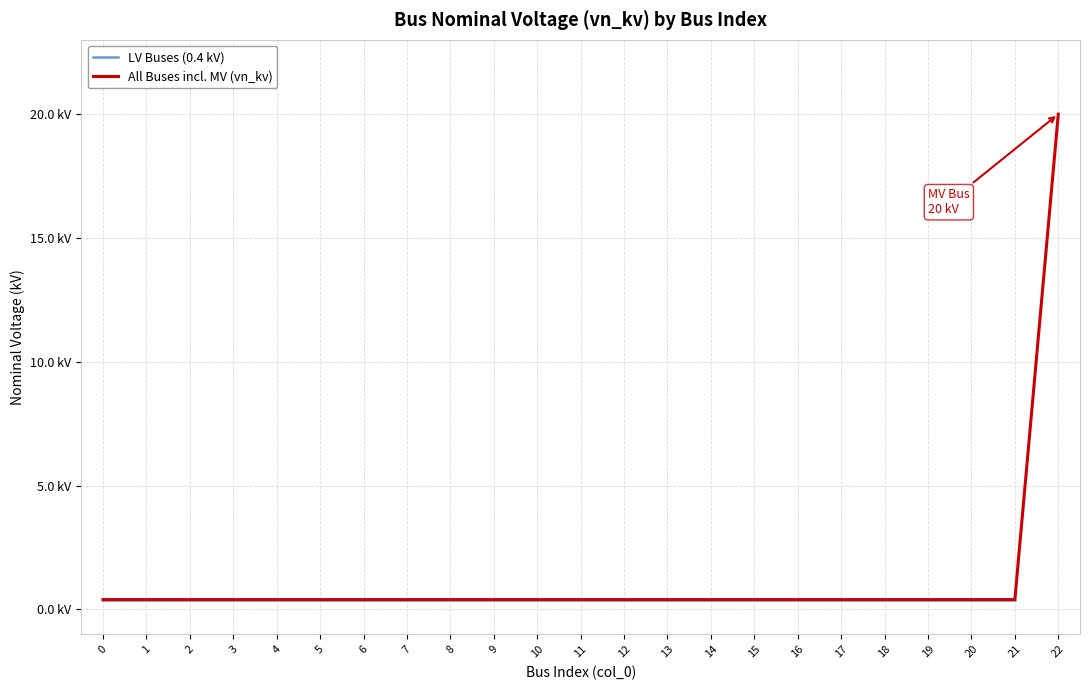

What is the sum of all values?

28.8